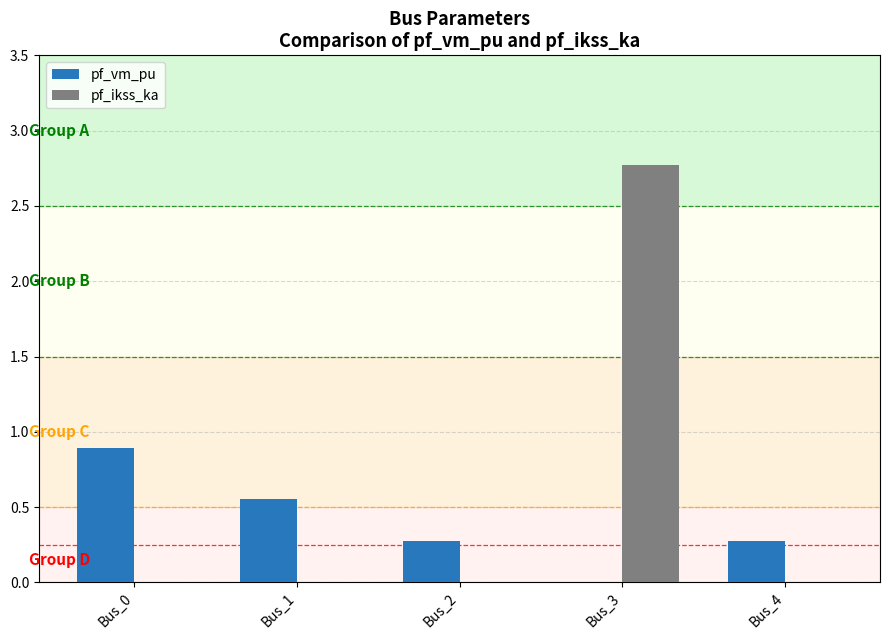

How many distinct data groups are displayed?

2